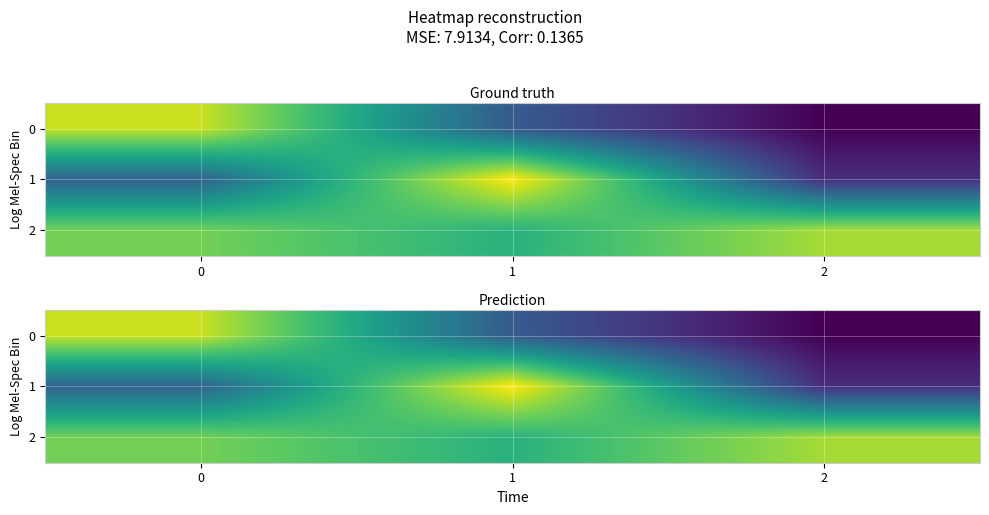

What is the average value of the 2 series?

0.6